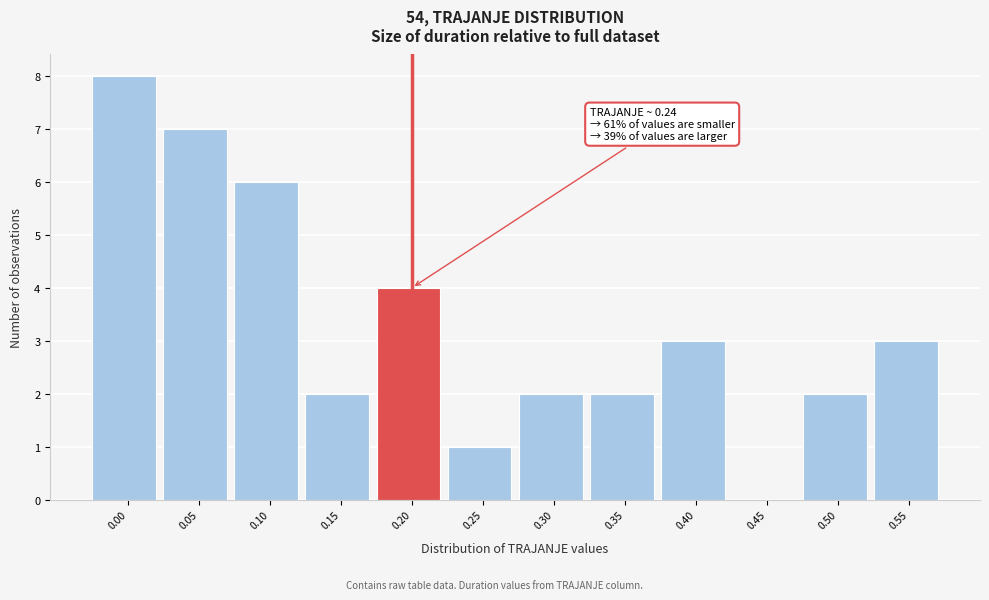

Reading right to left, list all the values displayed in this chart.

0.55=3	0.50=2	0.45=0	0.40=3	0.35=2	0.30=2	0.25=1	0.20=4	0.15=2	0.10=6	0.05=7	0.00=8